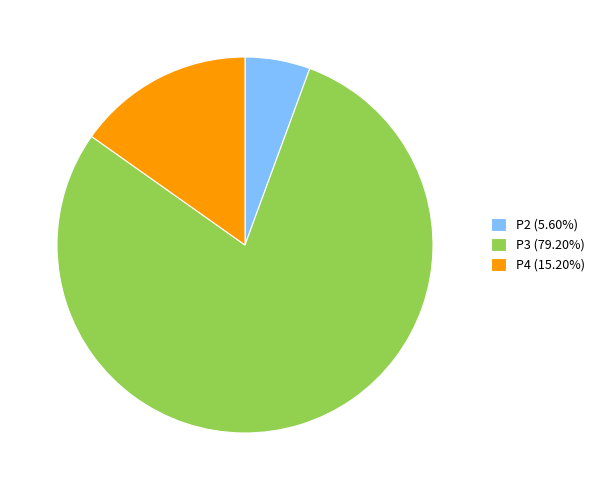

Count the number of slices in the pie.

3